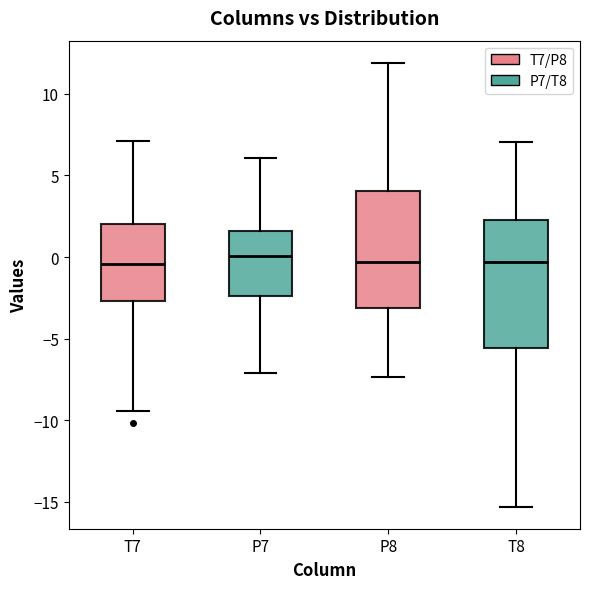

Reading left to right, read every box against the y-axis: the position of its median line, the range the box covers, and the ends of its whiskers. The values are not printed on the chart, so give them approximately, as read against the axis.

T7: median -0.5, box -2.5 to 2.0, whiskers -9.5 to 7.0
P7: median 0.0, box -2.5 to 1.5, whiskers -7.0 to 6.0
P8: median -0.5, box -3.0 to 4.0, whiskers -7.5 to 12.0
T8: median -0.5, box -5.5 to 2.5, whiskers -15.5 to 7.0